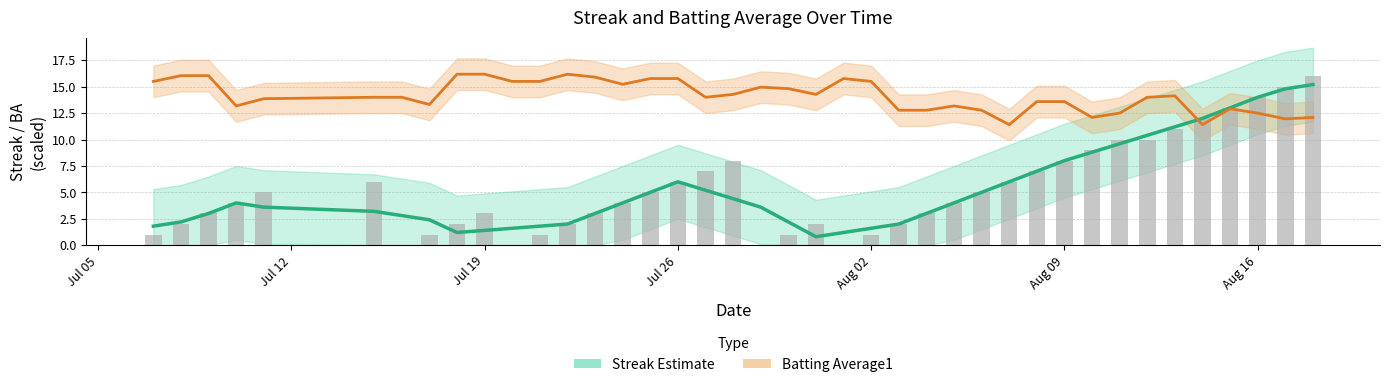

Is it true that Batting Average1 (Partial) equals 5.5 at 38?

False